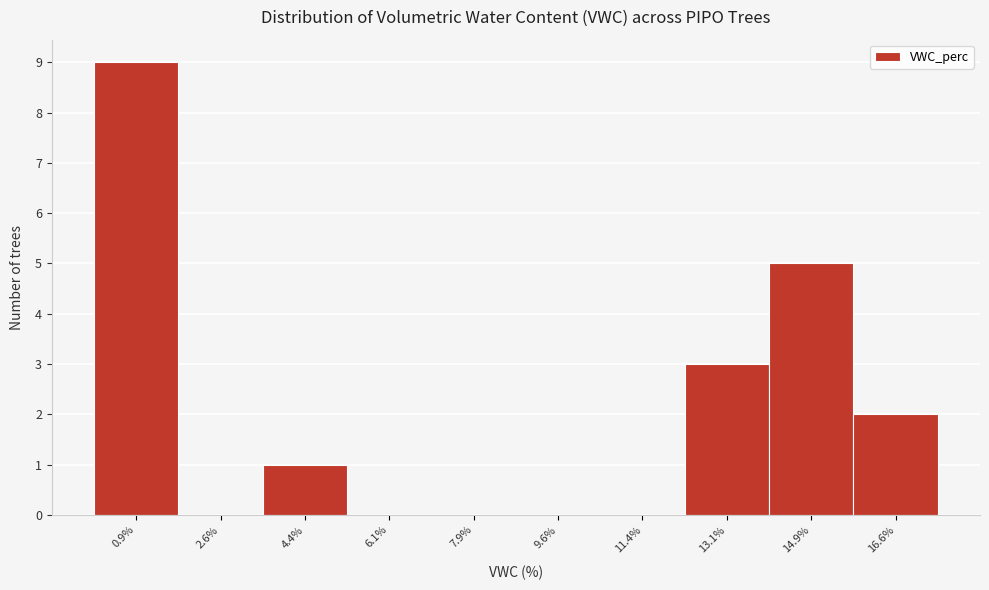

Reading left to right, list every bar in this chart as the range it spans on the x-axis followed by its height. Neither the bar edges nor the heights are printed on the chart, so give them approximately, as read against the axes.

0.00 to 1.75: 9
1.75 to 3.50: 0
3.50 to 5.25: 1
5.25 to 7.00: 0
7.00 to 8.75: 0
8.75 to 10.50: 0
10.50 to 12.25: 0
12.25 to 14.00: 3
14.00 to 15.75: 5
15.75 to 17.50: 2